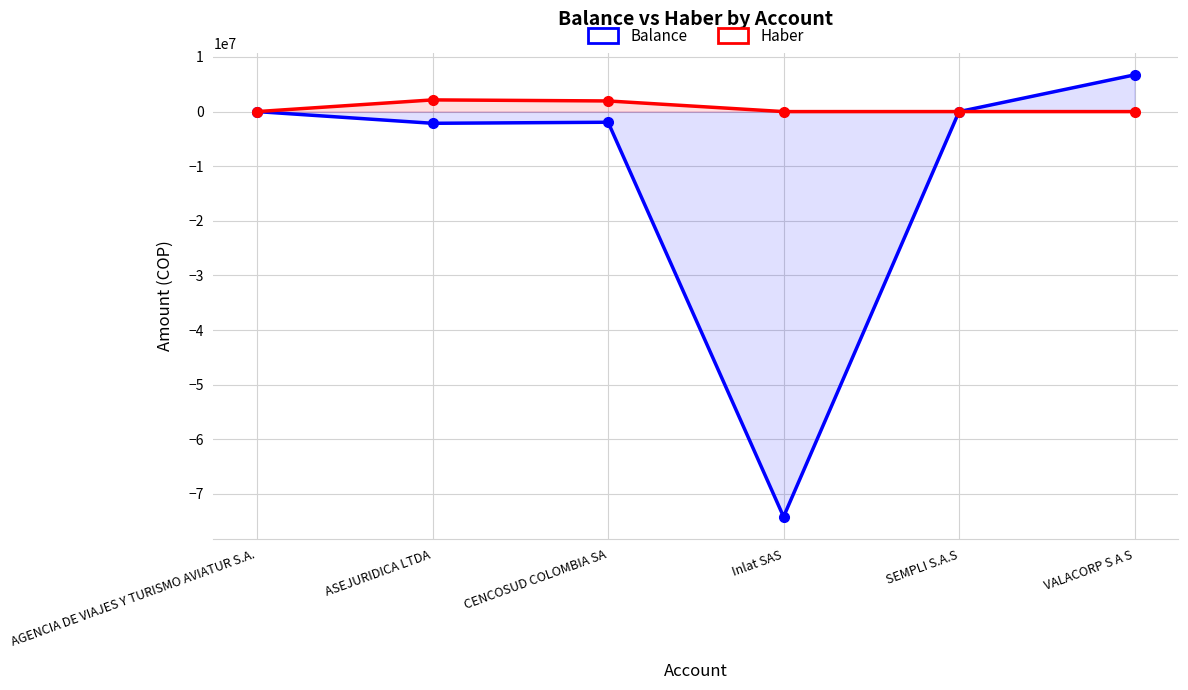

What is the total value across all series at VALACORP S A S?

6725000